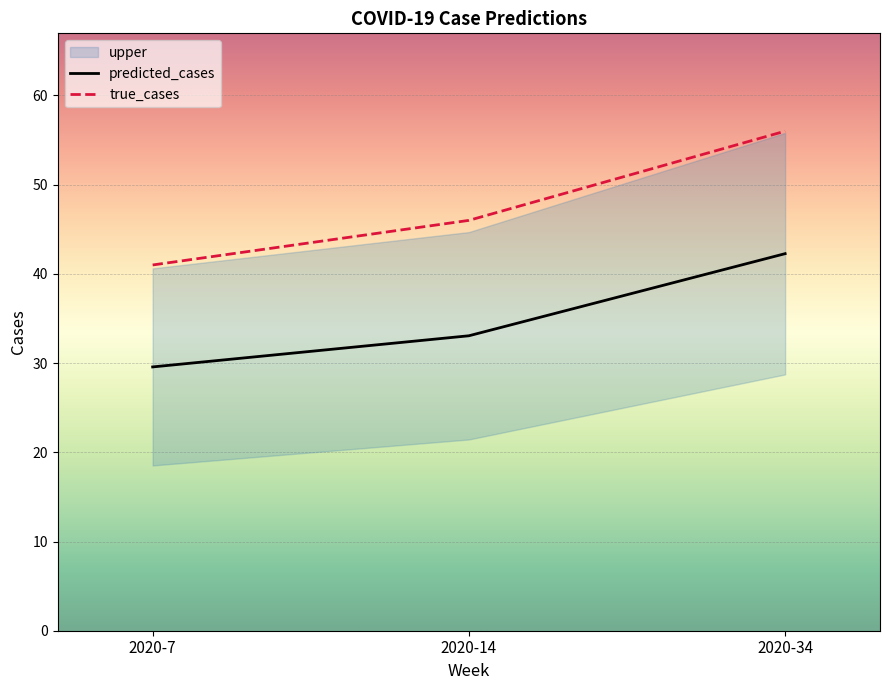

How many lines are shown in the chart?

2